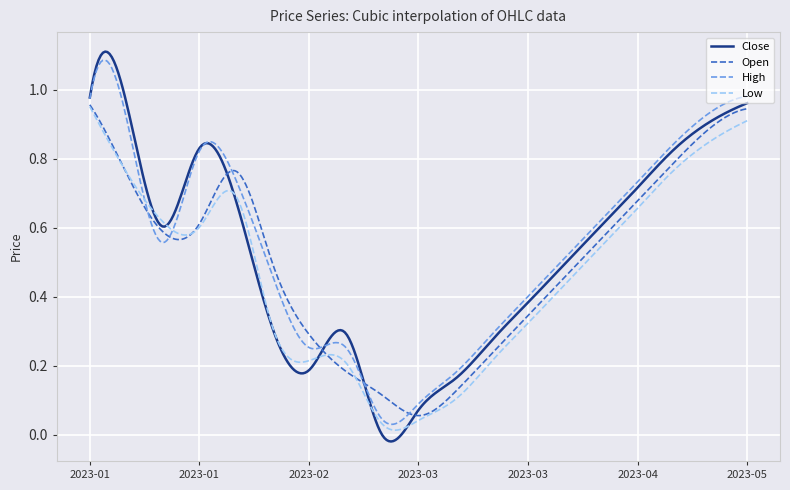

What are all the series names shown in the legend?

Close, Open, High, Low